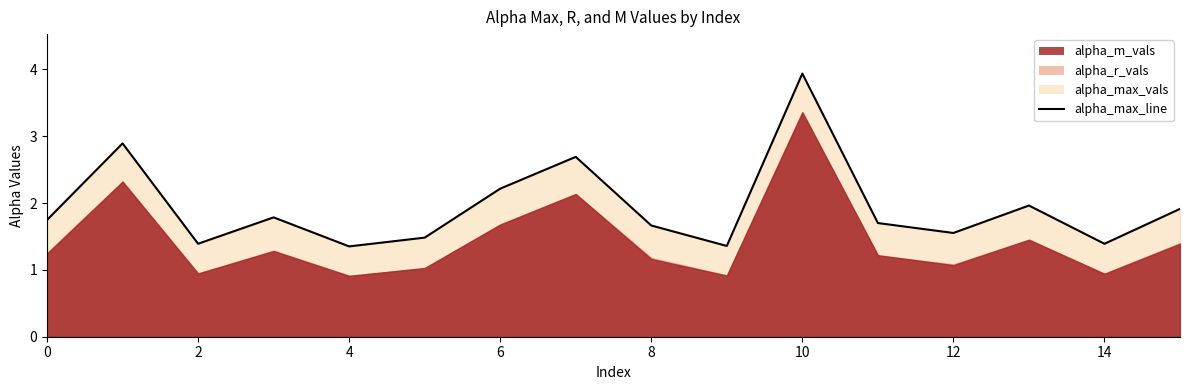

What is the average value of the alpha_m_vals series?

1.4